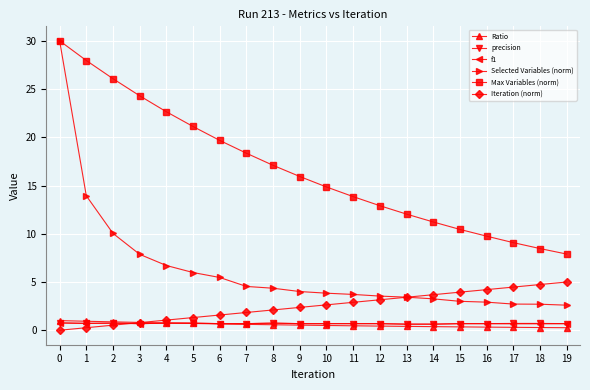

True or false: Max Variables (norm) and Ratio intersect in this chart.

False